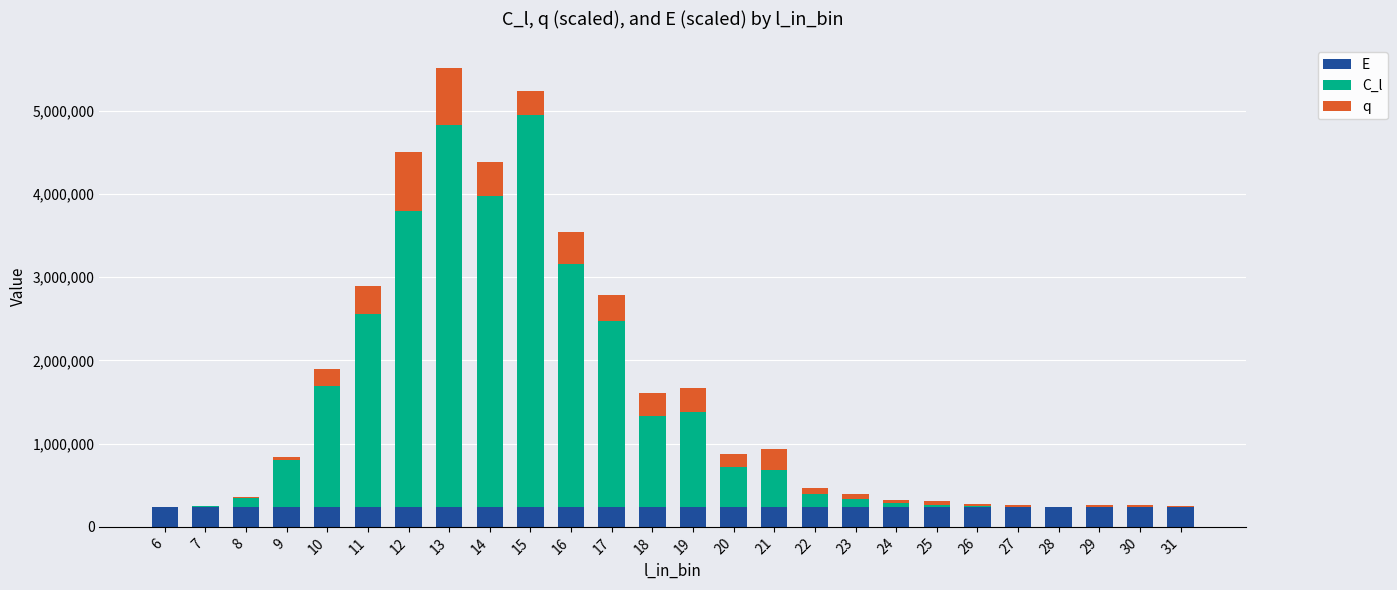

What is the maximum value for E?

235390.2